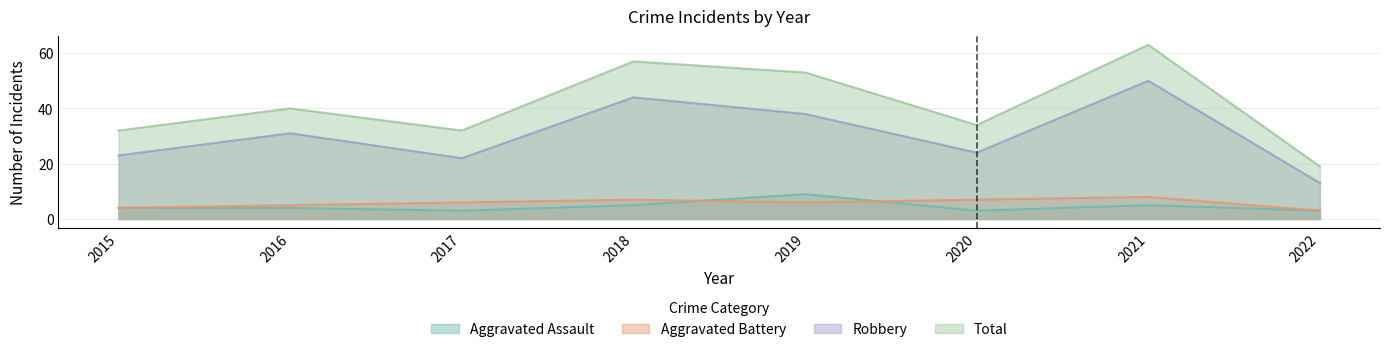

Is the value of Aggravated Assault at 2017 greater than the value of Total at 2022?

No